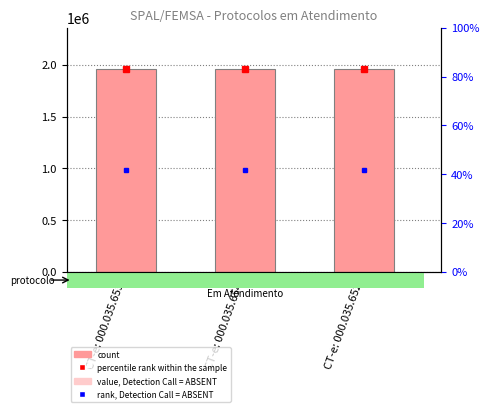

Between CT-e: 000.035.654 and CT-e: 000.035.653, which is larger?

CT-e: 000.035.654